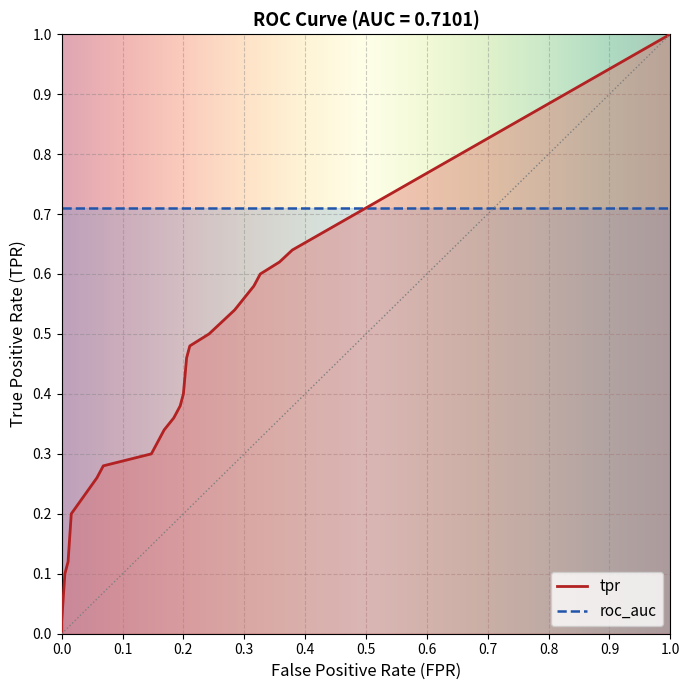

True or false: fpr and roc_auc intersect in this chart.

False